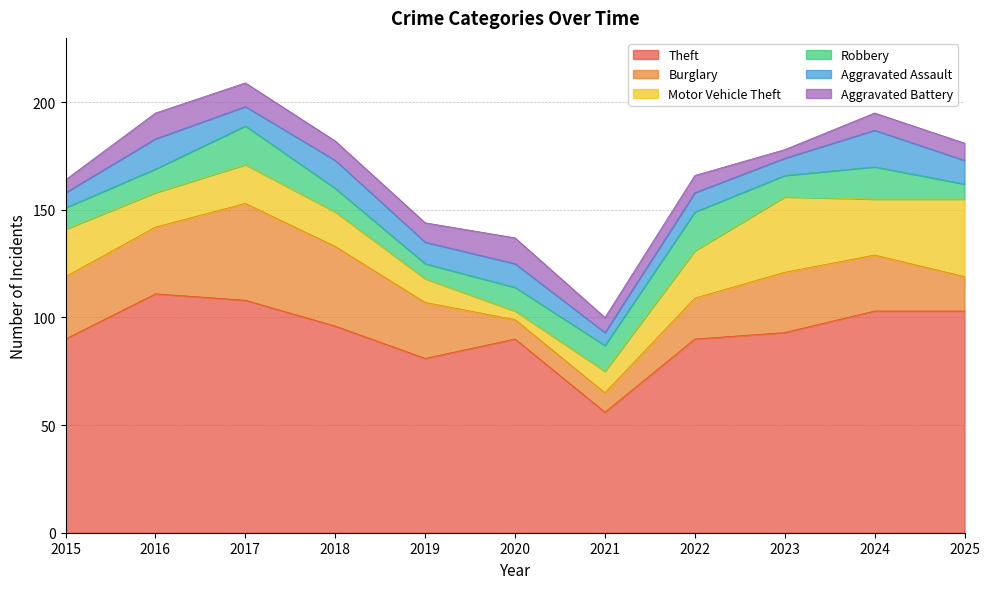

At which label does Aggravated Battery first exceed 8?

2016